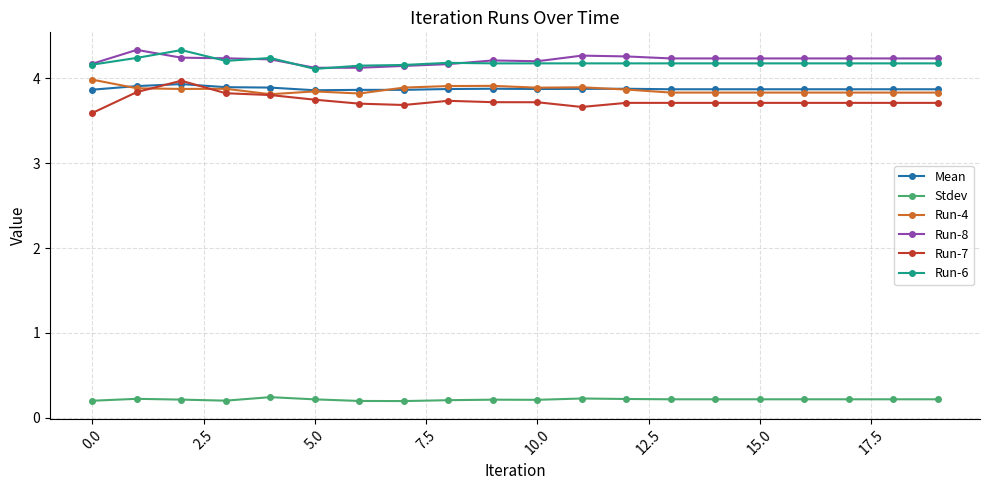

True or false: Run-8 and Run-4 cross at least once.

False